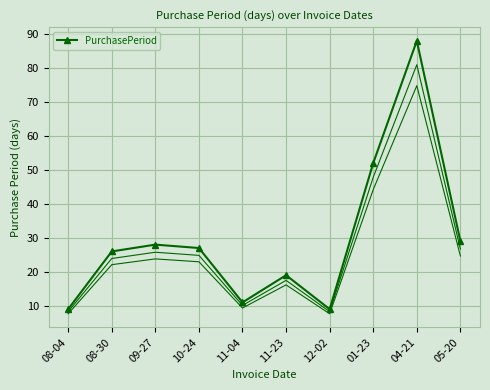

What is the greatest value displayed?

88